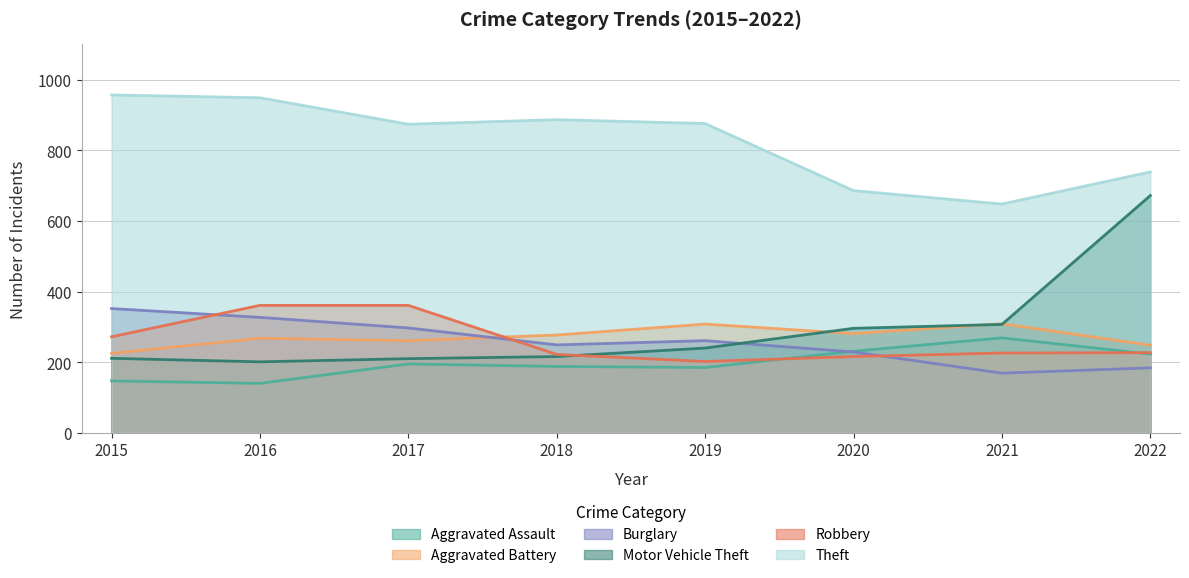

What is the maximum value for Theft?

957